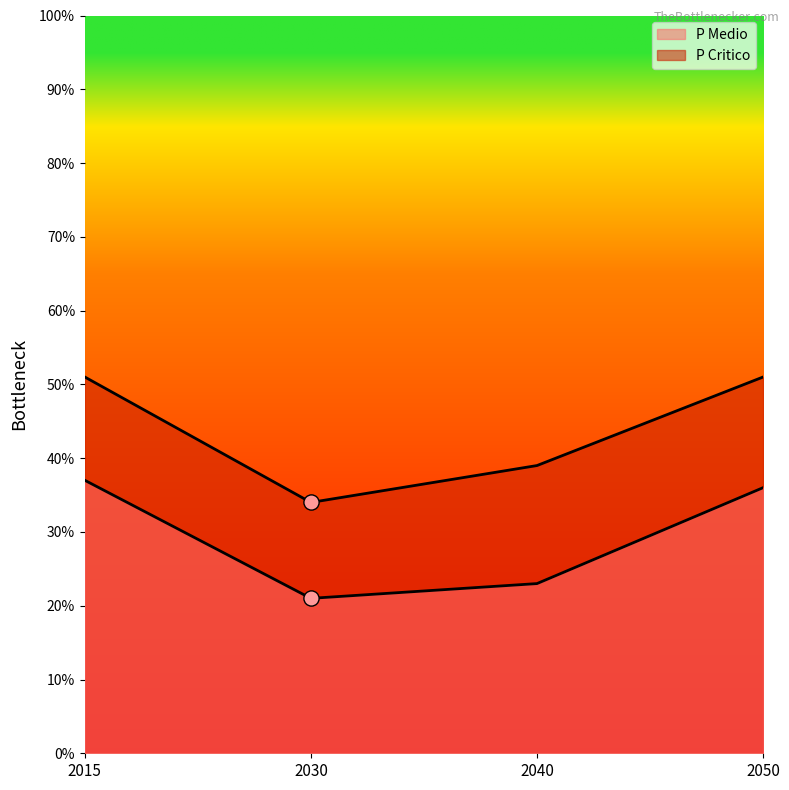

Which series reaches the minimum Y coordinate?

P Medio